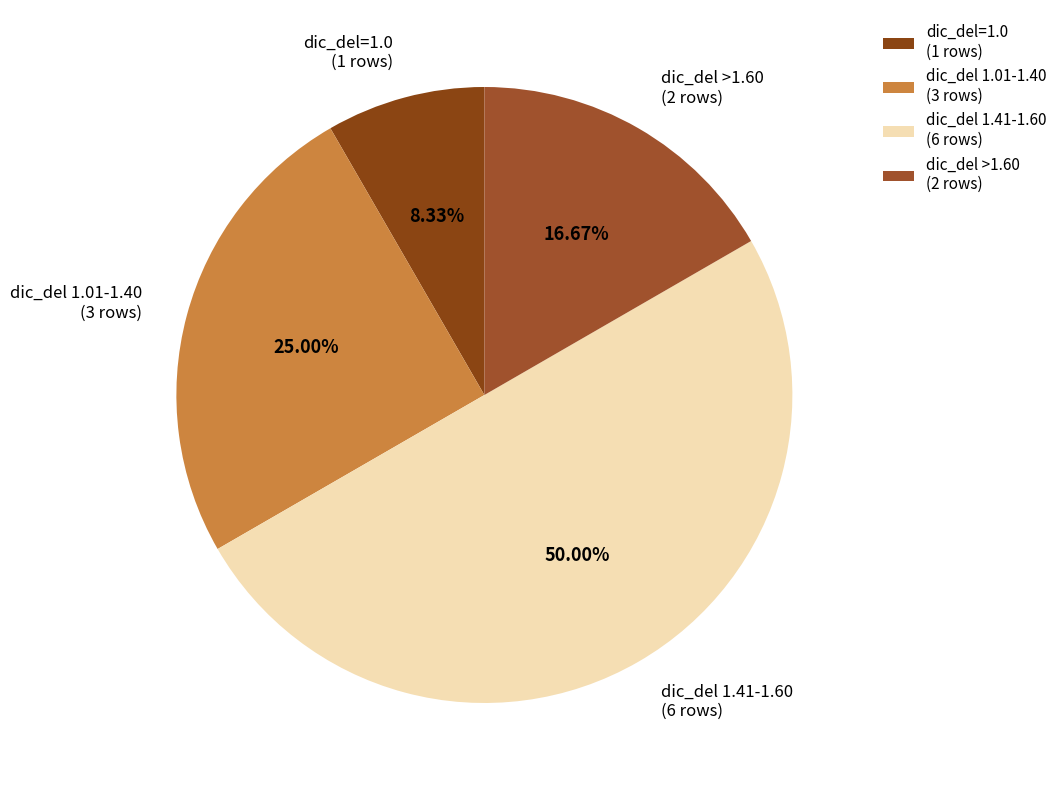

Do dic_del 1.01-1.40 (3 rows) and dic_del 1.41-1.60 (6 rows) together represent more than half of the pie?

Yes